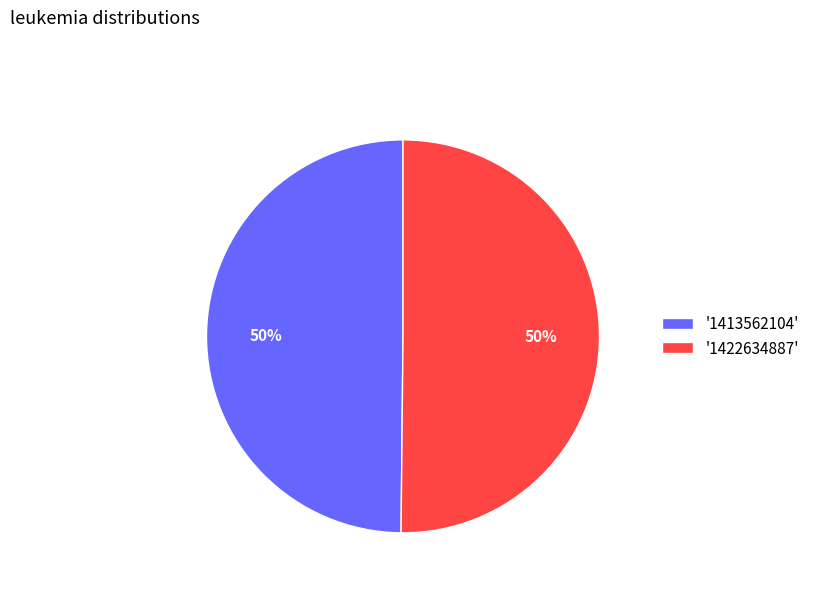

To the nearest percent, what percentage of the pie is '1413562104'?

50%